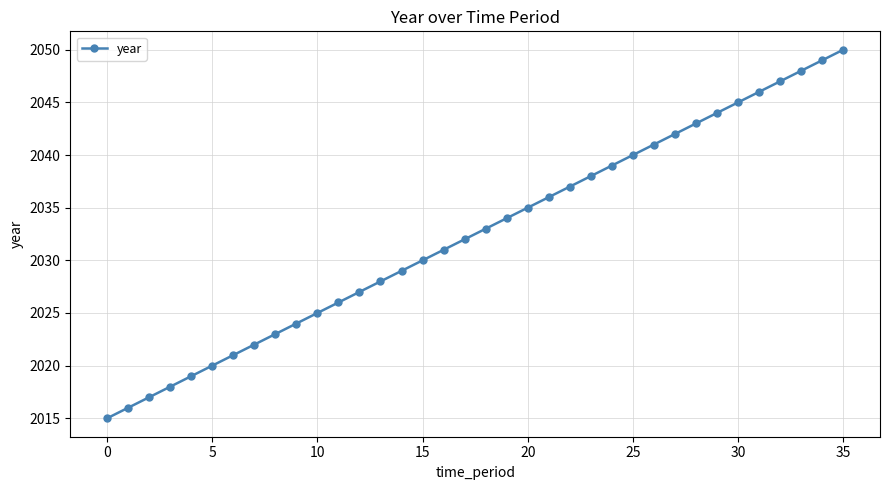

What is the greatest value displayed?

2050